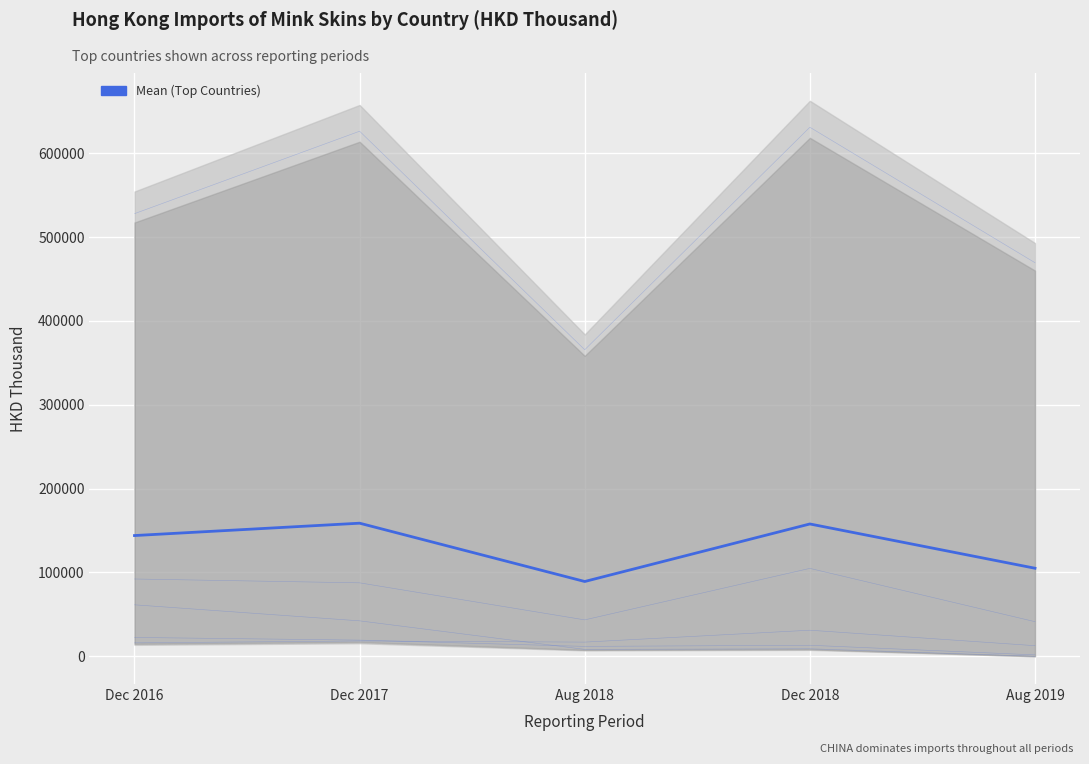

What is the change in value from Aug 2018 to Dec 2018?

+68635.9